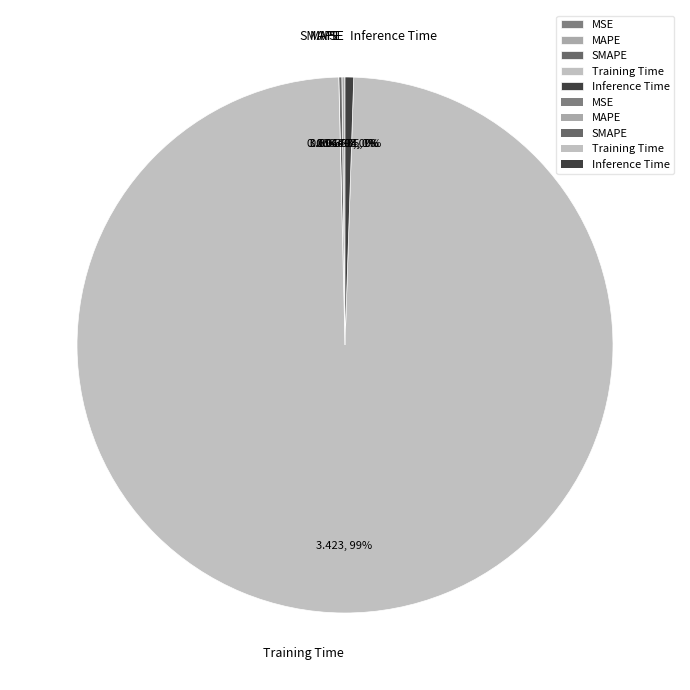

To the nearest percent, what is the average slice percentage?

20%